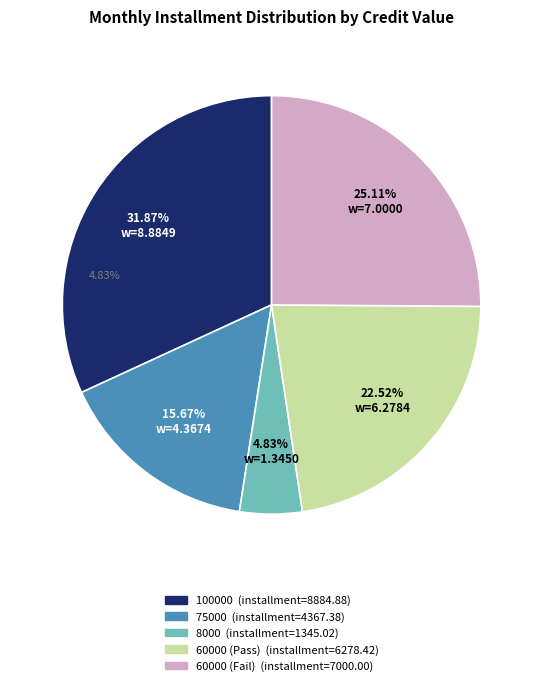

To the nearest percent, what is the difference between the largest and smallest slice percentages?

27%